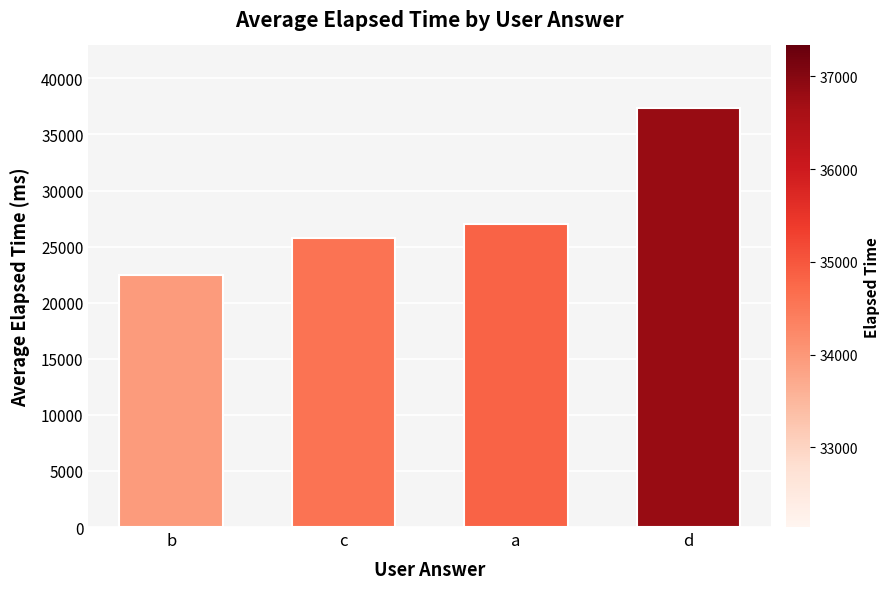

True or false: the data shows 40040 at b.

False